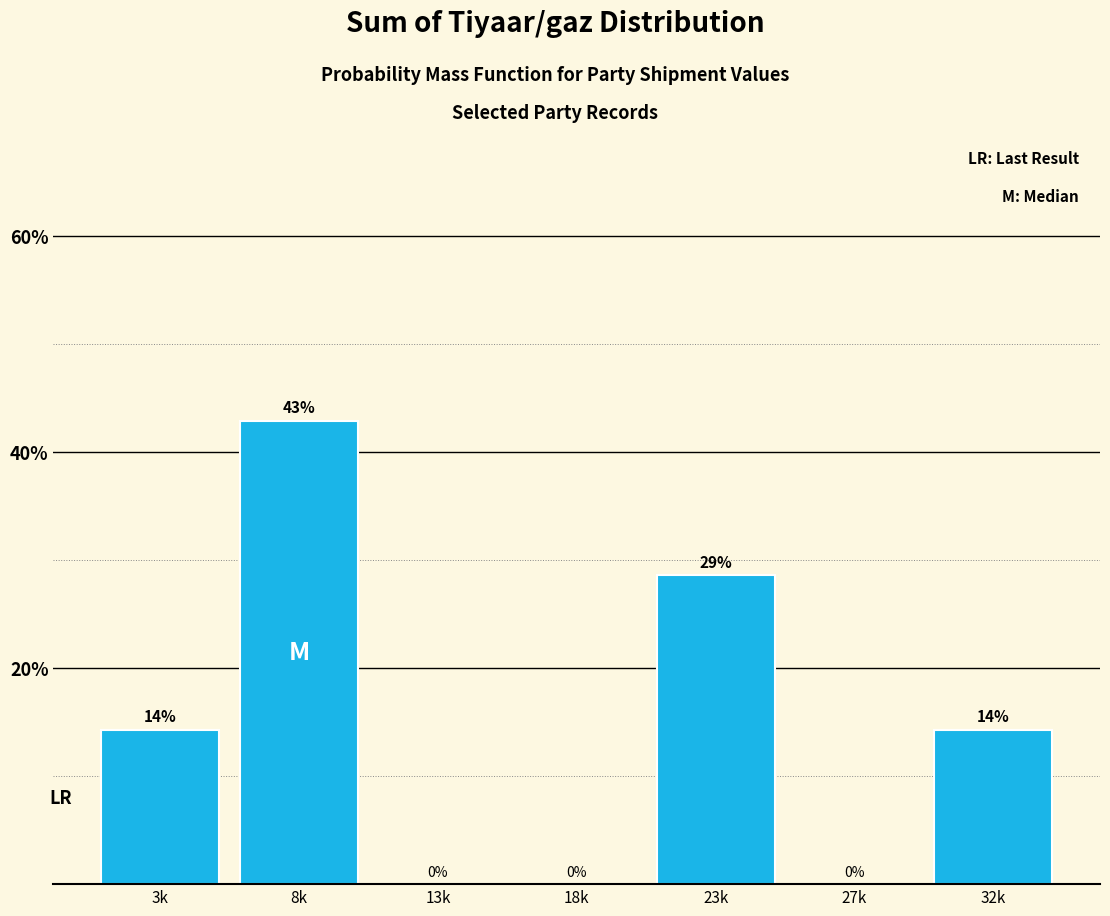

Which category has the highest value across all series?

8k